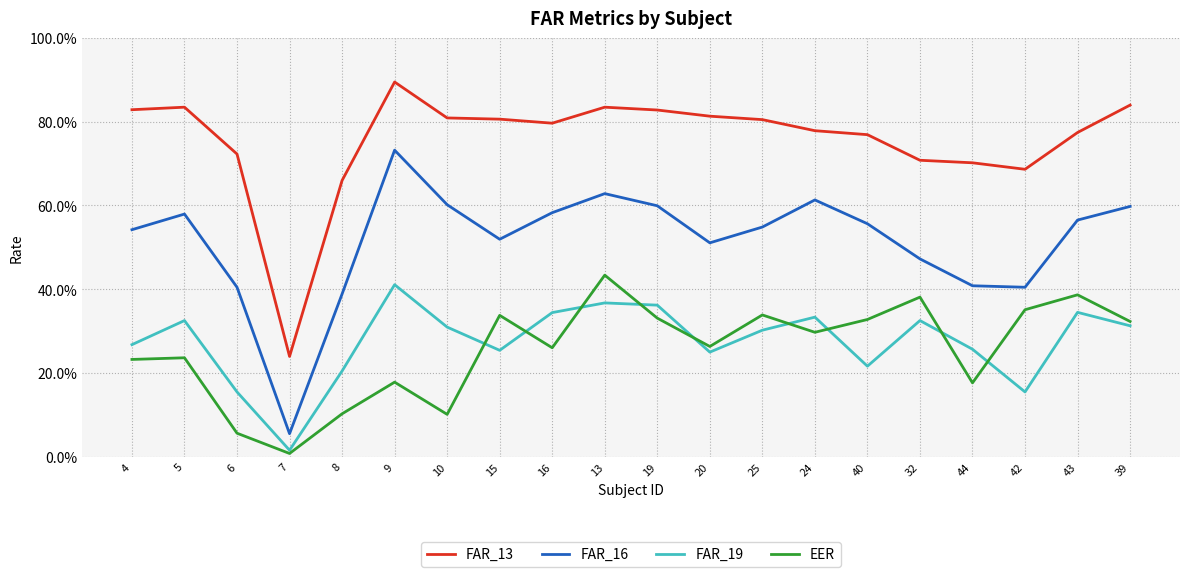

Is this an area chart (filled region under the line)?

No